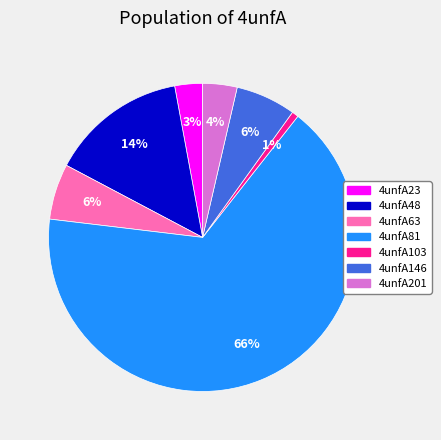

Is it true that 4unfA146 is 21% of the pie?

False